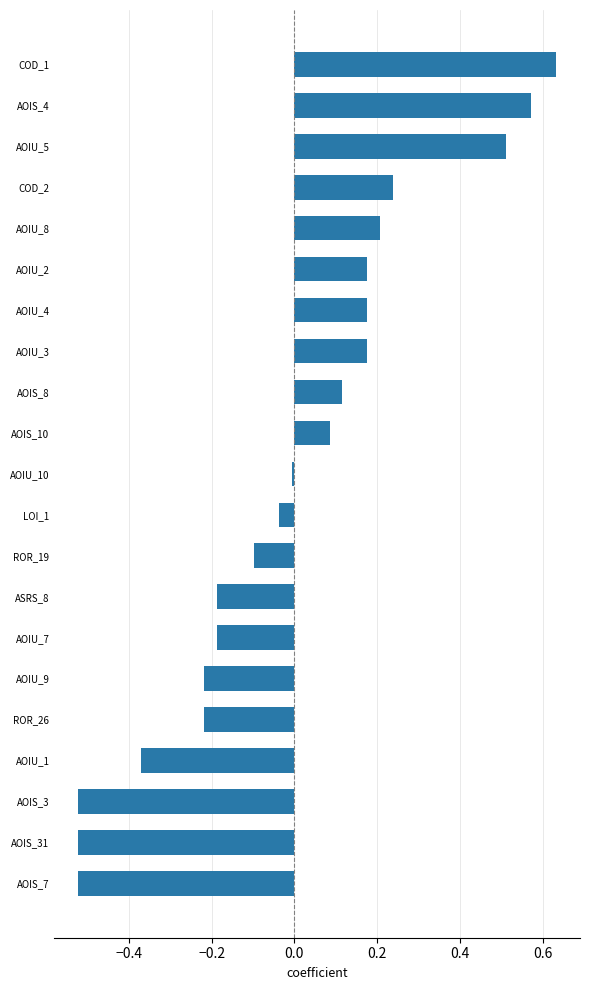

Is it true that the value at ROR_19 is -0.0?

False